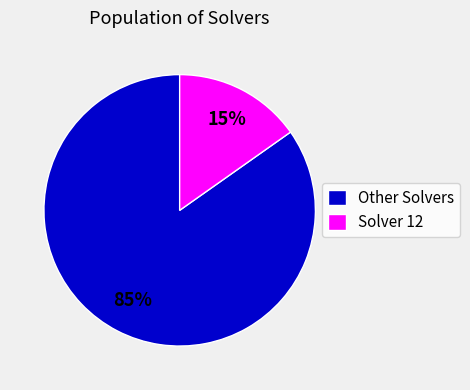

True or false: Other Solvers accounts for 85% of the total.

True